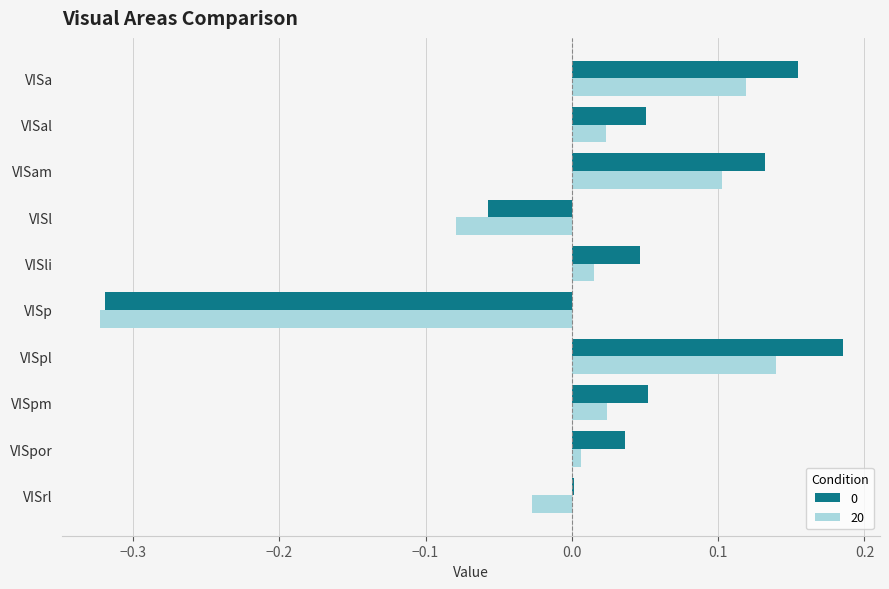

What is the sum of the 0 values at VISa and VISpl?

0.3